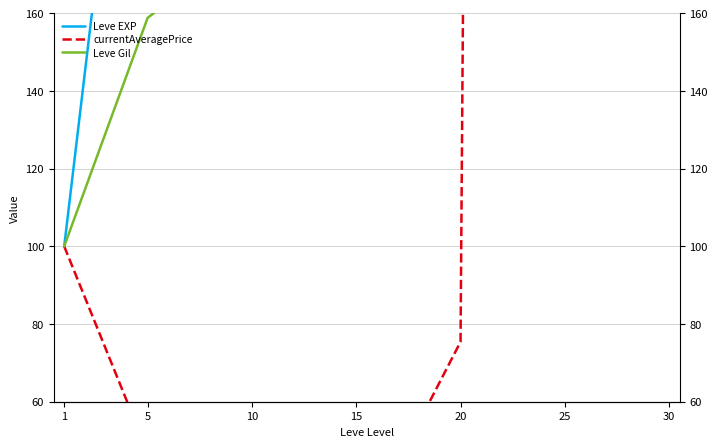

The currentAveragePrice series shows 10.9 at 15. True or false?

False